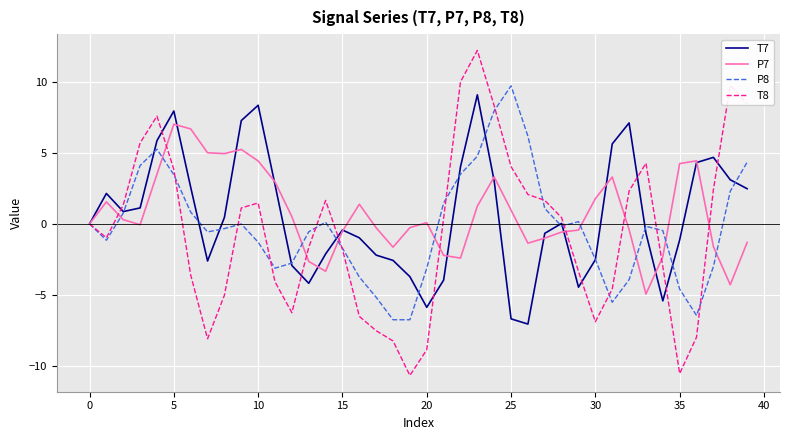

What is the maximum value for P8?

9.7